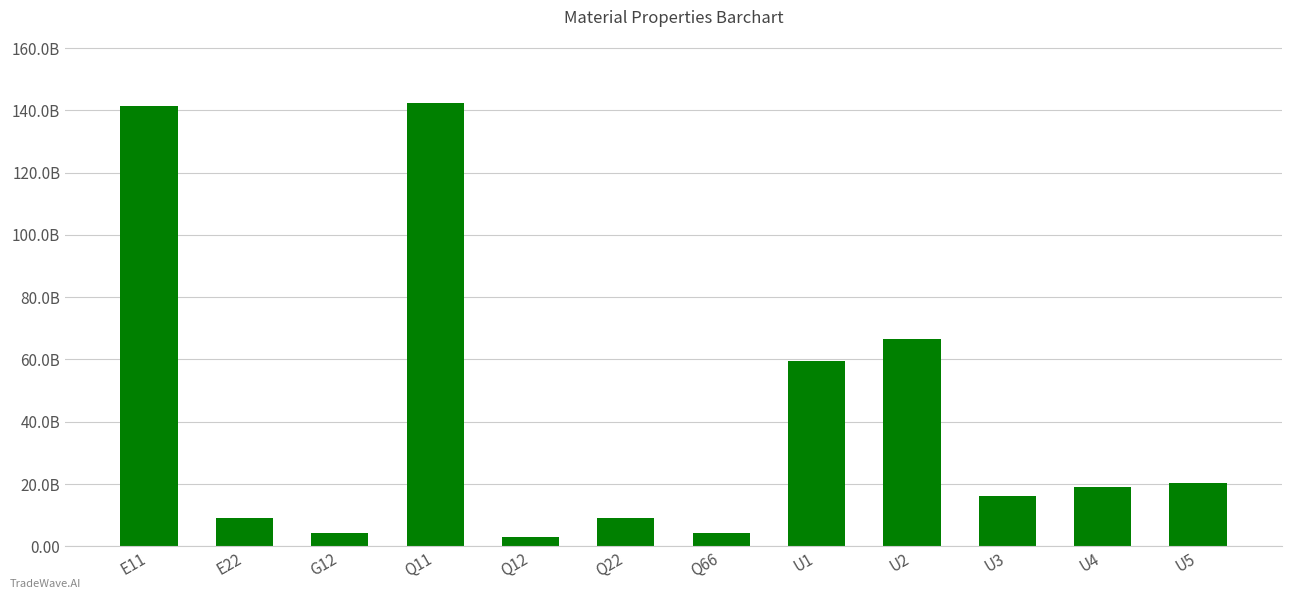

Are the bars grouped side by side (vs. stacked)?

No